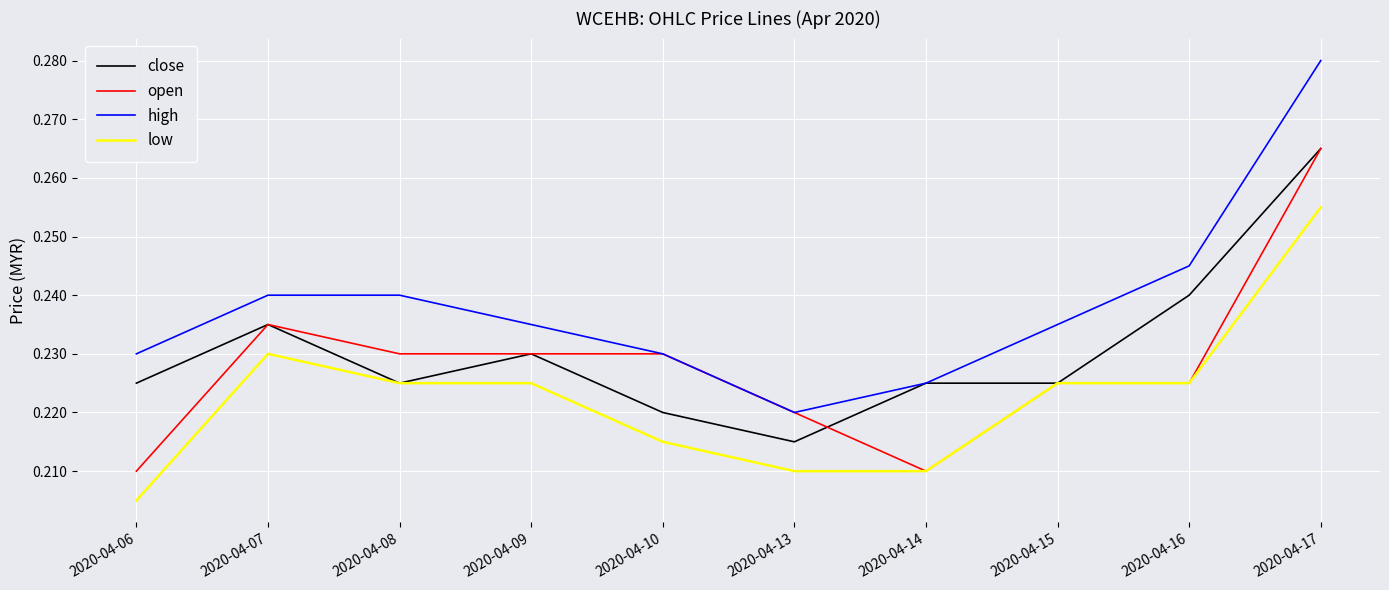

Which series has the largest range (max minus min)?

high